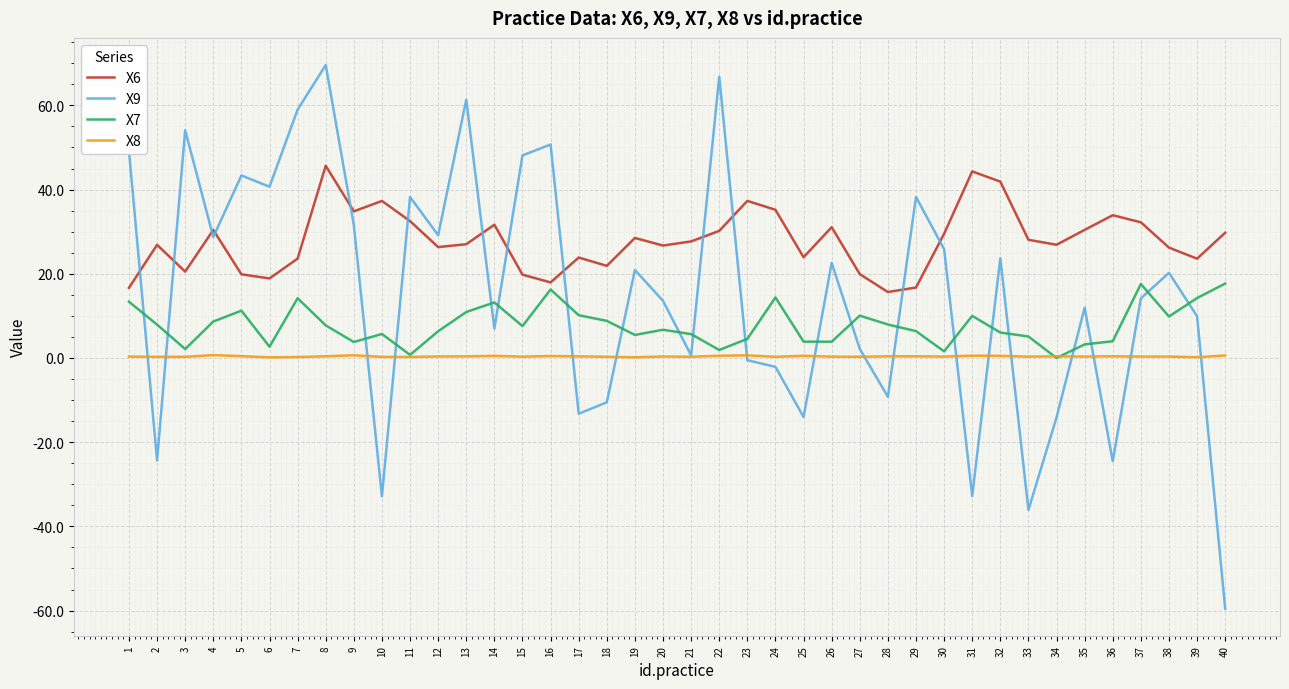

The value of X9 at 38 is 8.5. True or false?

False